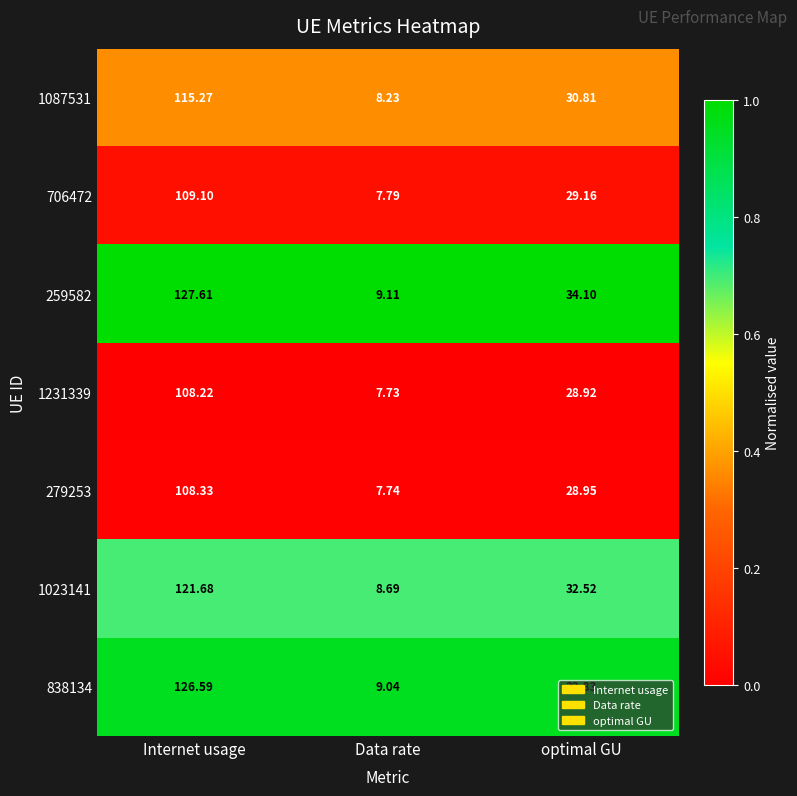

Is the value of 1023141 at Data rate greater than the value of 259582 at Internet usage?

No